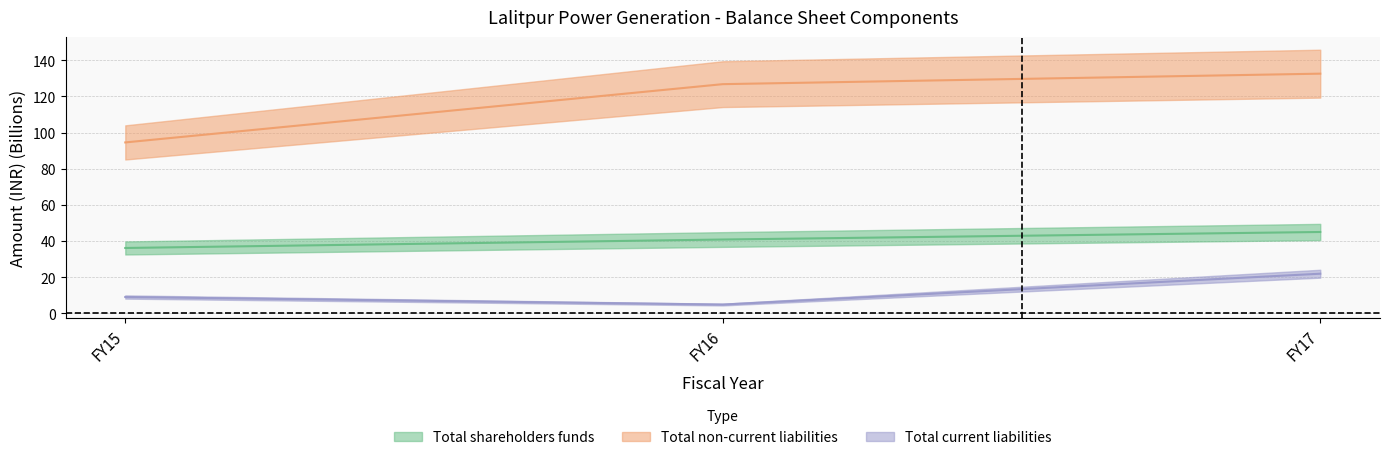

The value of Total non-current liabilities at FY16 is 67.2. True or false?

False